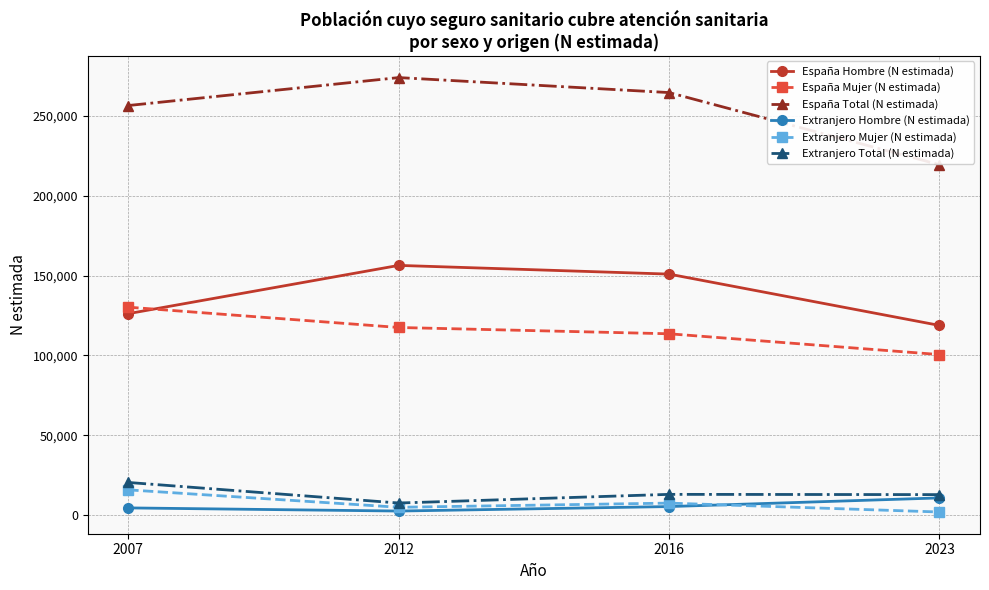

Between 2007 and 2012, which series saw the biggest shift?

España Hombre (N estimada)